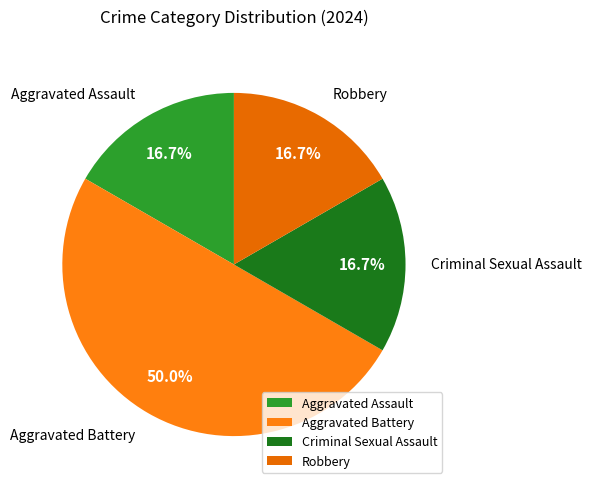

Is Criminal Sexual Assault the majority of the pie?

No